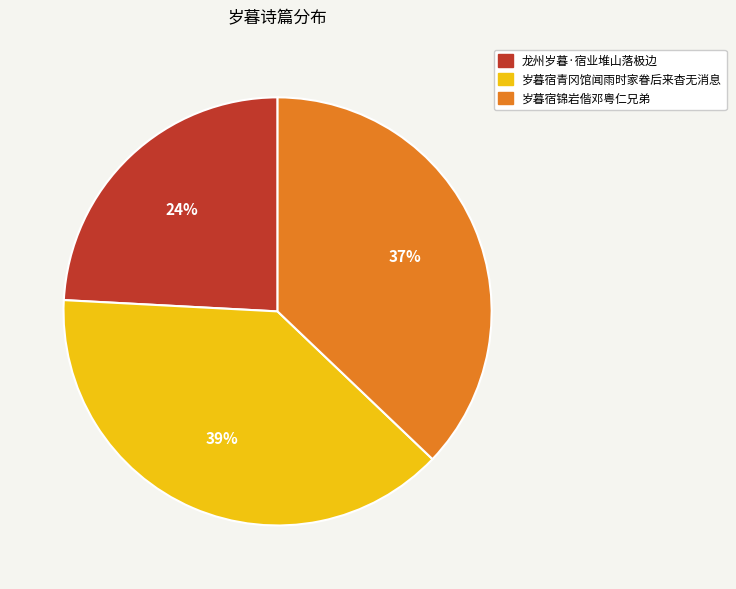

To the nearest percent, what is the combined percentage of 龙州岁暮·宿业堆山落极边 and 岁暮宿锦岩偕邓粤仁兄弟?

61%